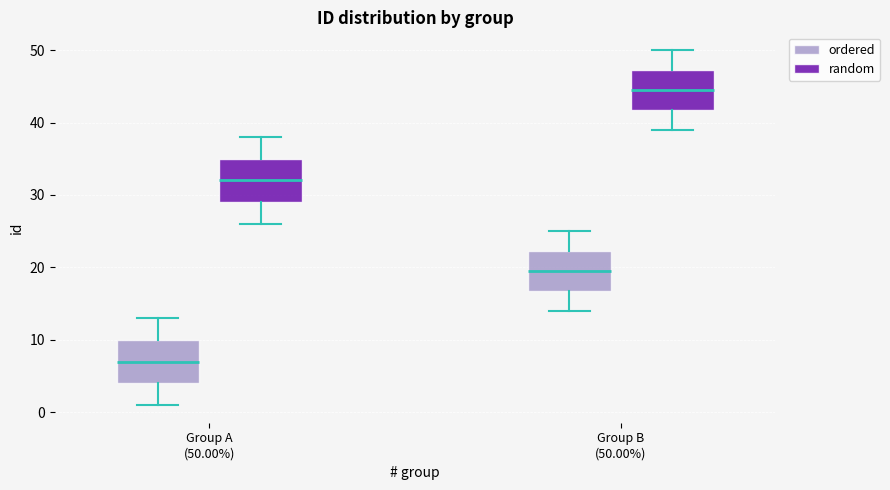

Which box's median line is the highest?

Group B (50.00%) (random)